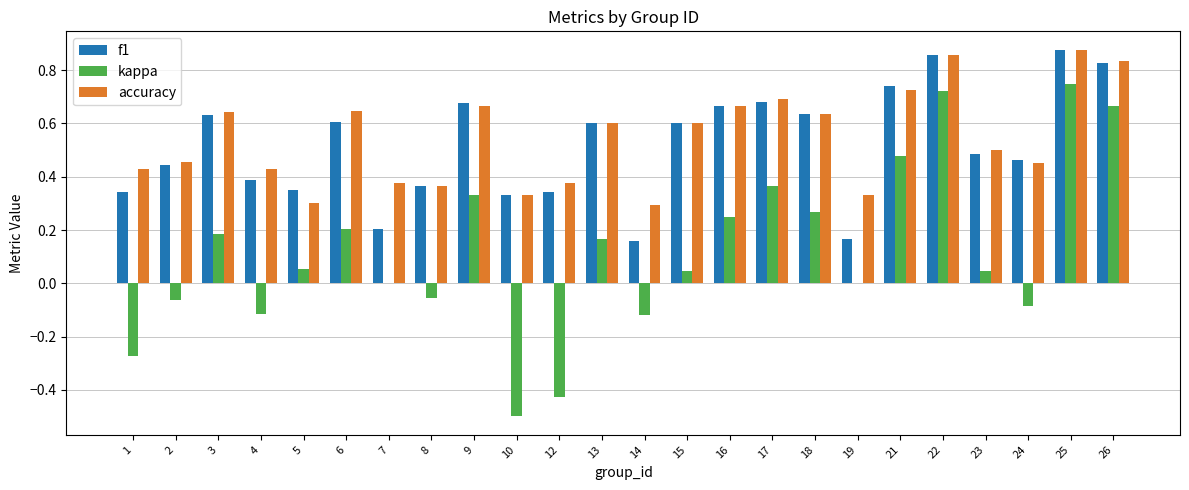

Which series changed the most between 5 and 13?

accuracy